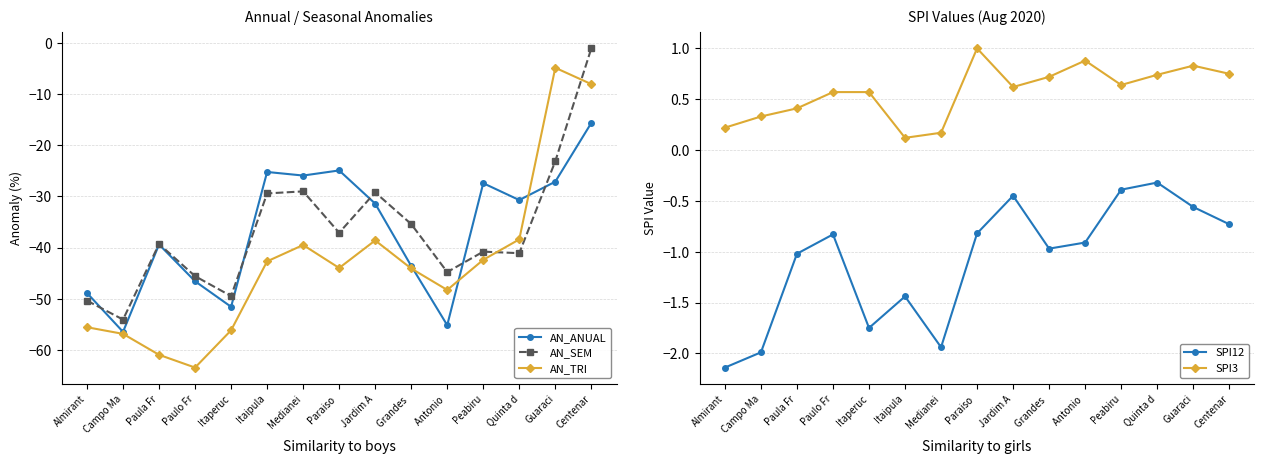

Where is the first local minimum for AN_TRI?

Paulo Fr